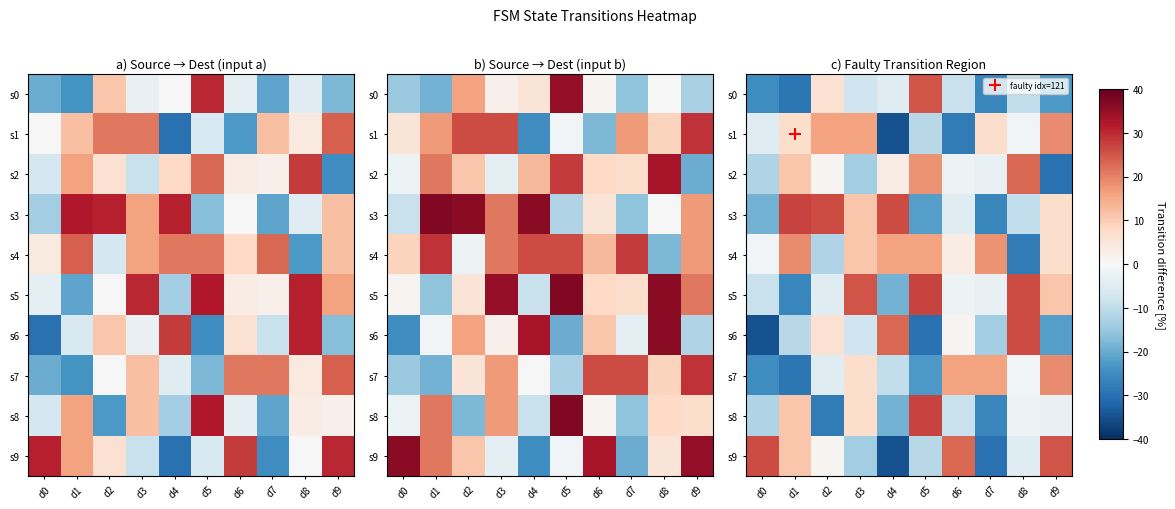

At how many categories does at least one series exceed -18?

10